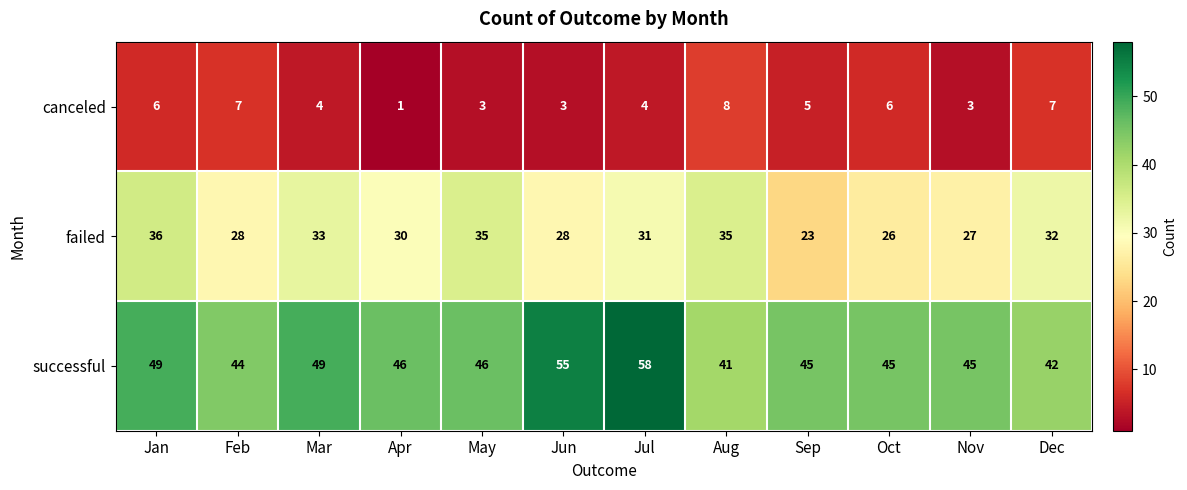

Is it true that successful equals 58 at Jul?

True